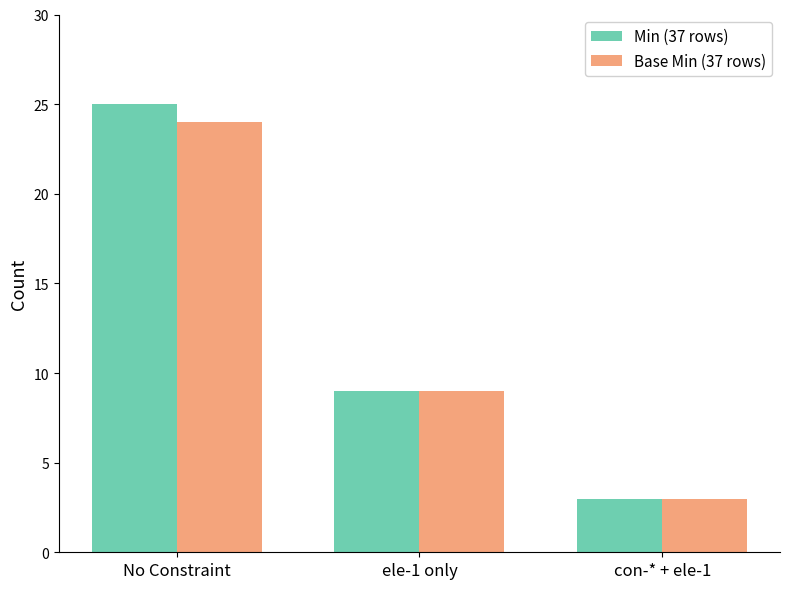

How many bars are there in total?

6